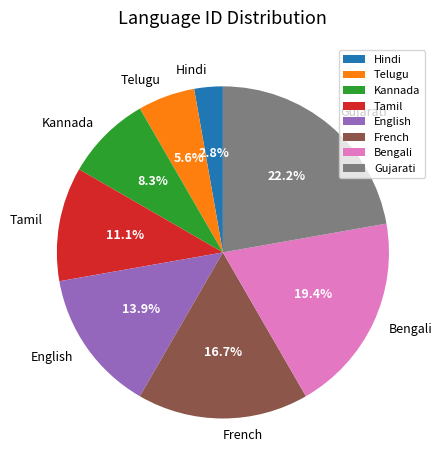

Rank the categories by value from lowest to highest.

Hindi, Telugu, Kannada, Tamil, English, French, Bengali, Gujarati